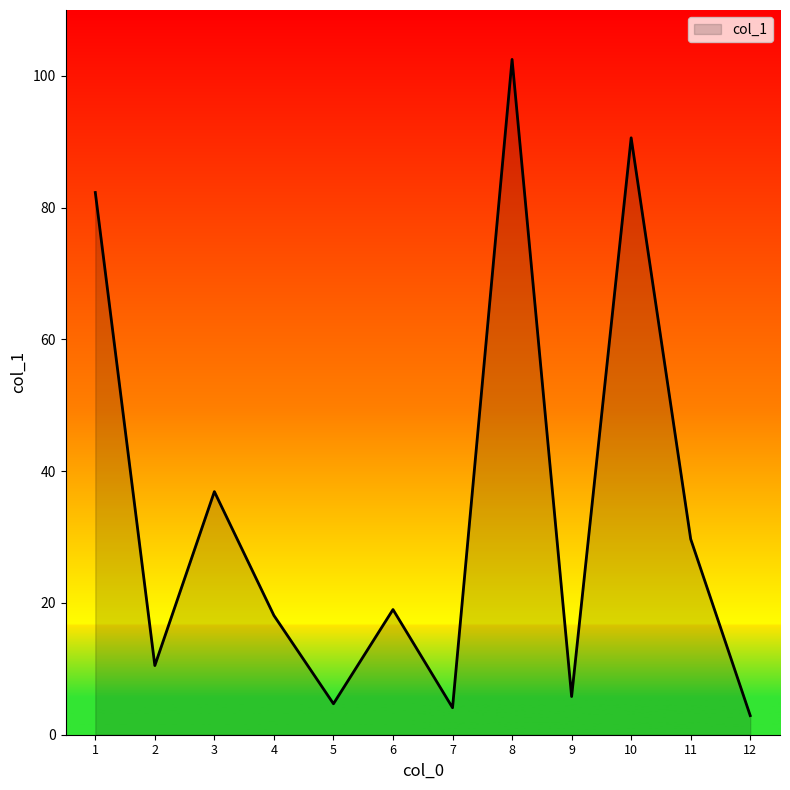

Read the value at 2.

10.5